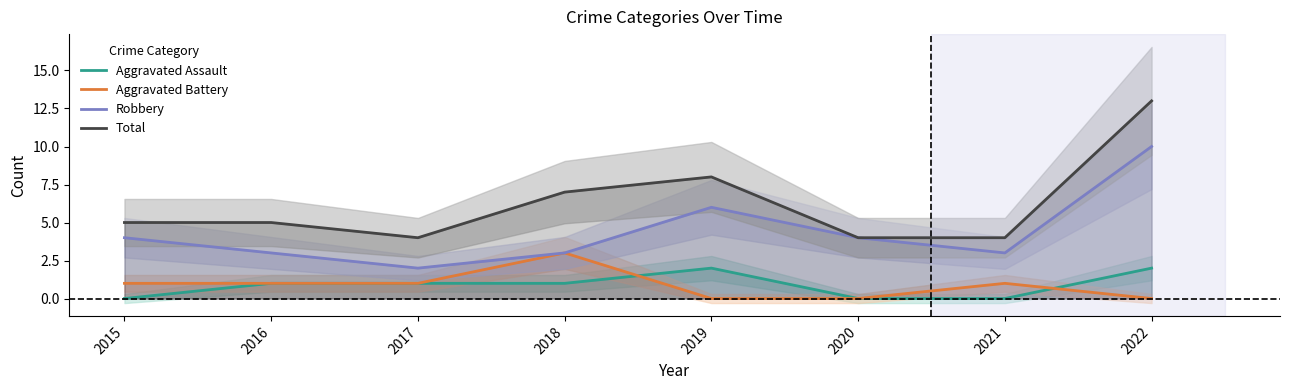

Reading right to left, what are all the values shown in this chart?

Aggravated Assault: 2	0	0	2	1	1	1	0
Aggravated Battery: 0	1	0	0	3	1	1	1
Robbery: 10	3	4	6	3	2	3	4
Total: 13	4	4	8	7	4	5	5